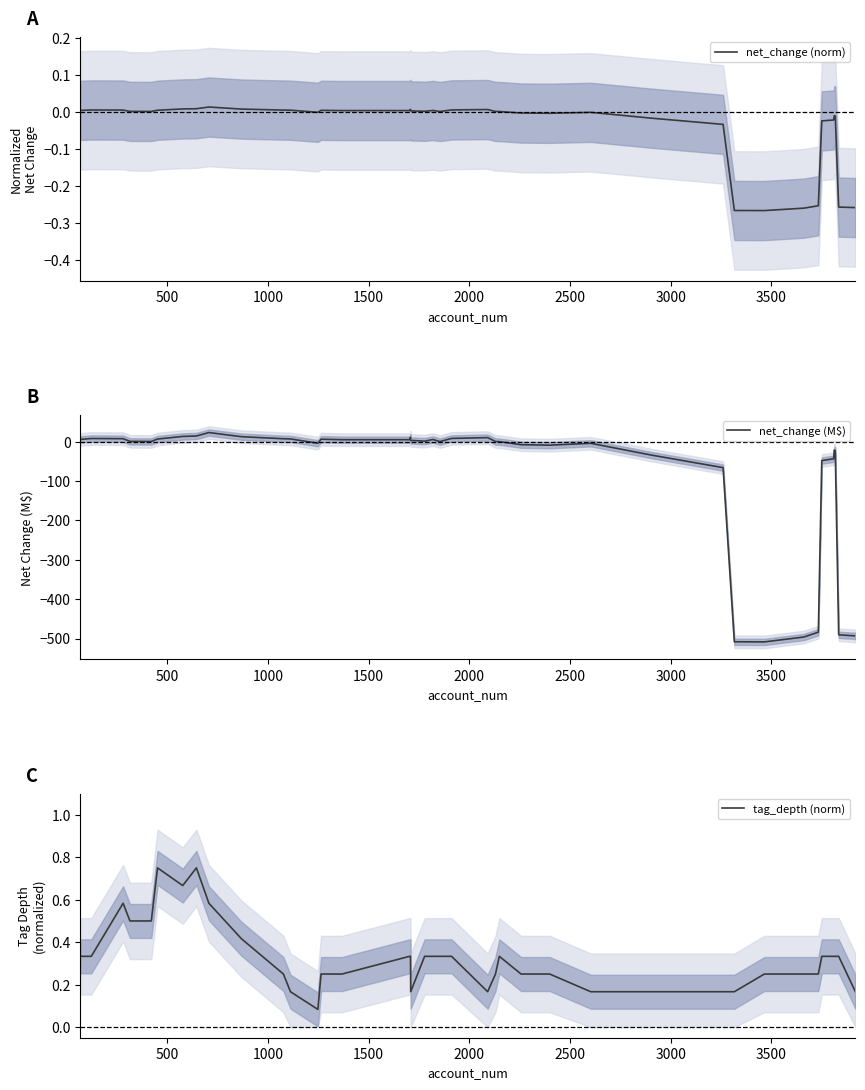

In tag_depth (norm), how many points are lower than both neighbors (excluding endpoints)?

4